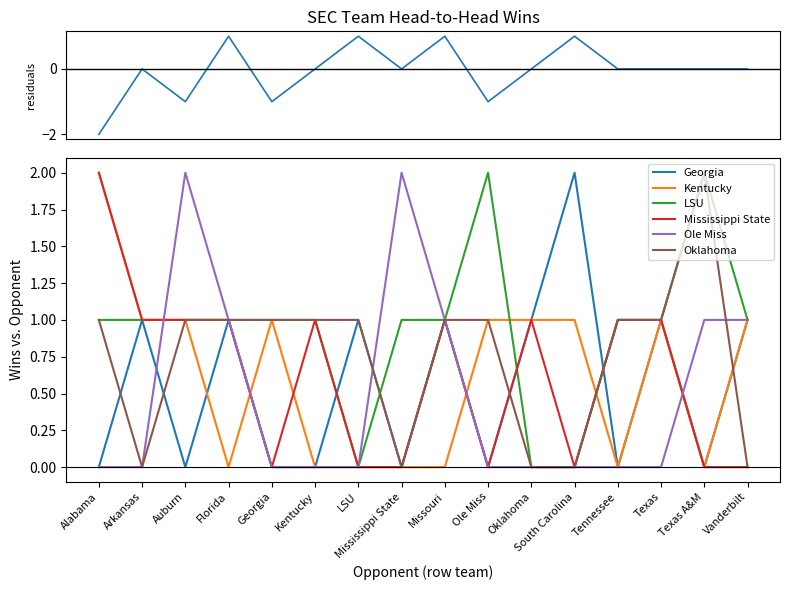

Where is the first local maximum for Mississippi State?

Kentucky